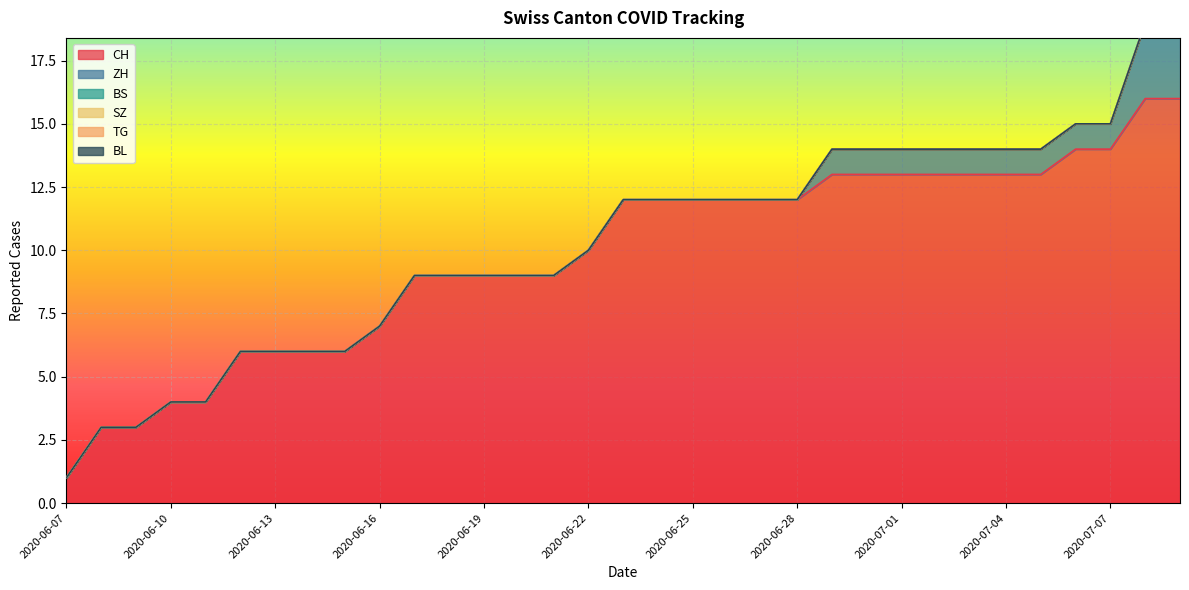

List the labels in order of BL value, smallest first.

2020-06-07, 2020-06-08, 2020-06-09, 2020-06-10, 2020-06-11, 2020-06-12, 2020-06-13, 2020-06-14, 2020-06-15, 2020-06-16, 2020-06-17, 2020-06-18, 2020-06-19, 2020-06-20, 2020-06-21, 2020-06-22, 2020-06-23, 2020-06-24, 2020-06-25, 2020-06-26, 2020-06-27, 2020-06-28, 2020-06-29, 2020-06-30, 2020-07-01, 2020-07-02, 2020-07-03, 2020-07-04, 2020-07-05, 2020-07-06, 2020-07-07, 2020-07-08, 2020-07-09